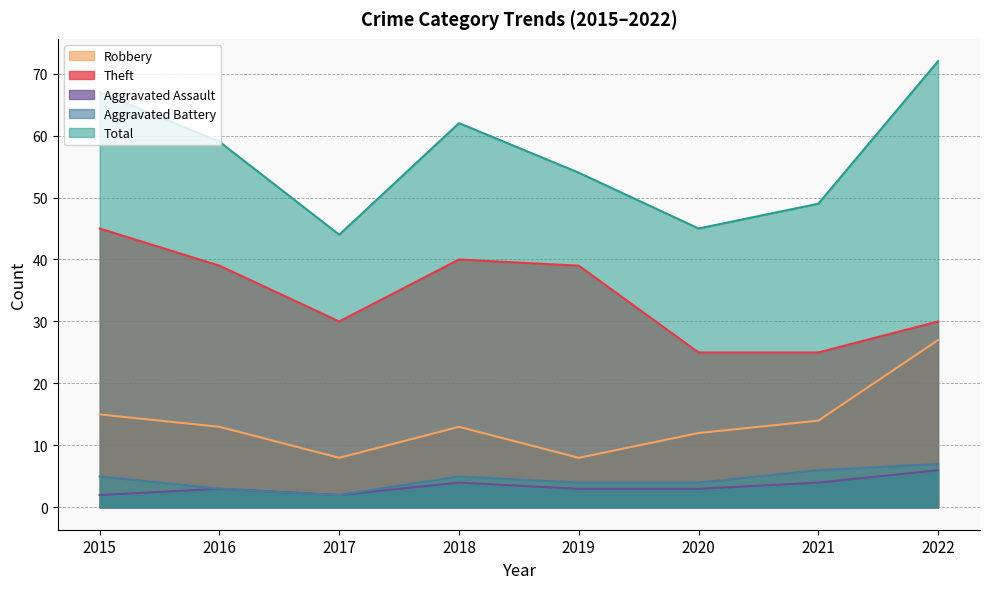

Where is the first local maximum for Aggravated Assault?

2016